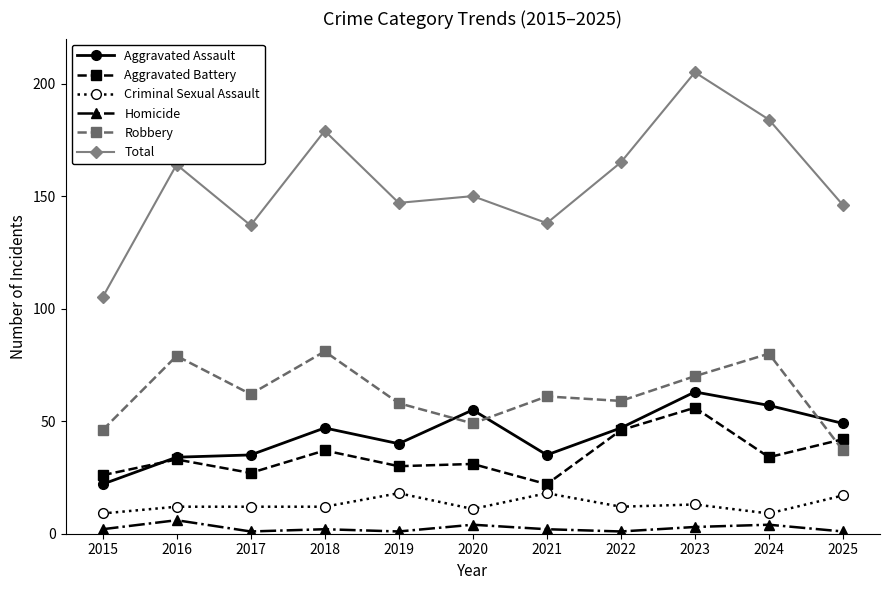

What is the highest value of the Aggravated Assault series?

63